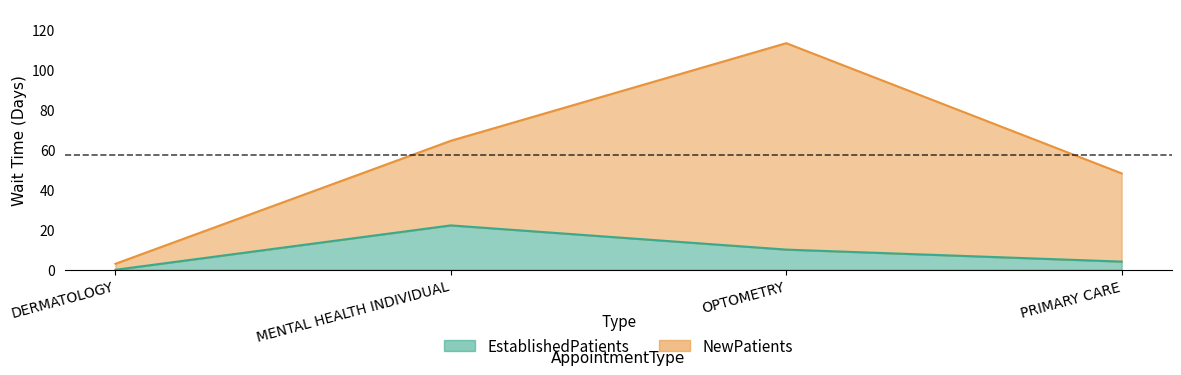

The chart shows a value of -14.5 at DERMATOLOGY. True or false?

False